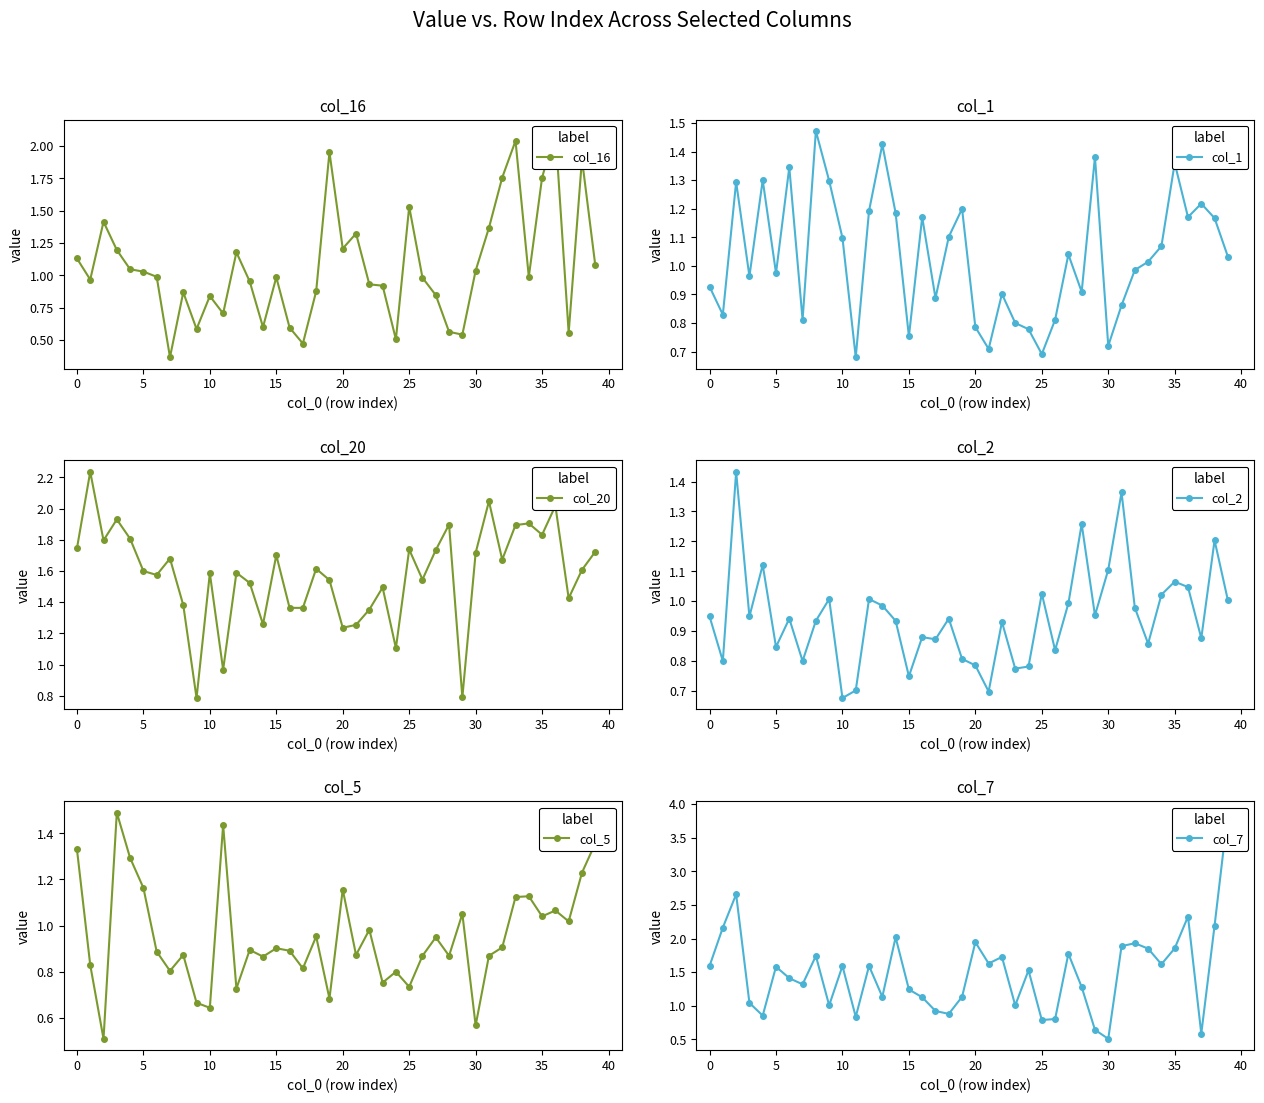

What is the difference between the second highest and second lowest values in the col_5 series?

0.9